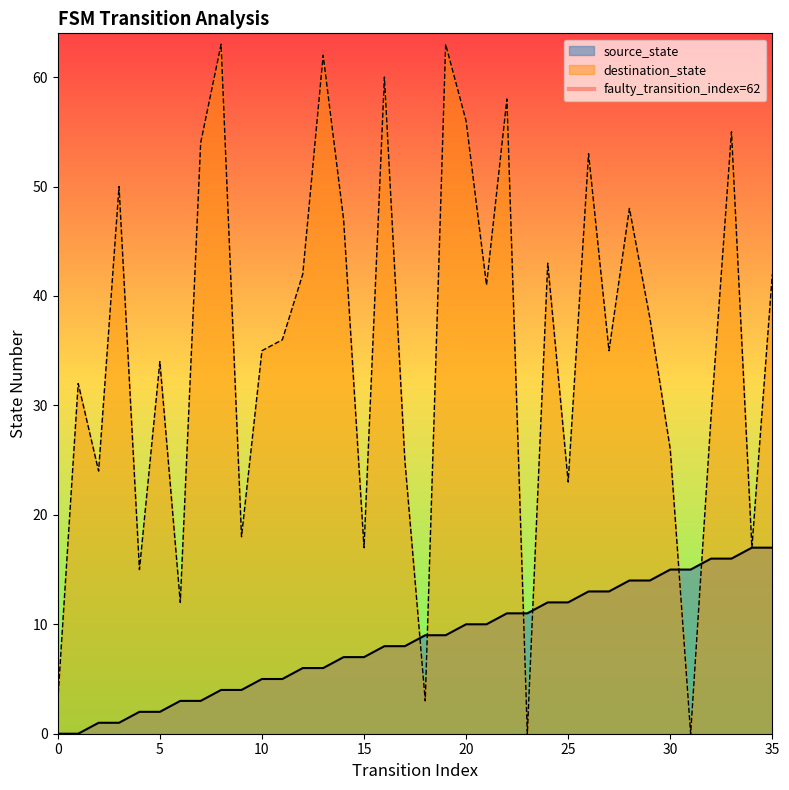

Count the values in the range 0 to 1.

2